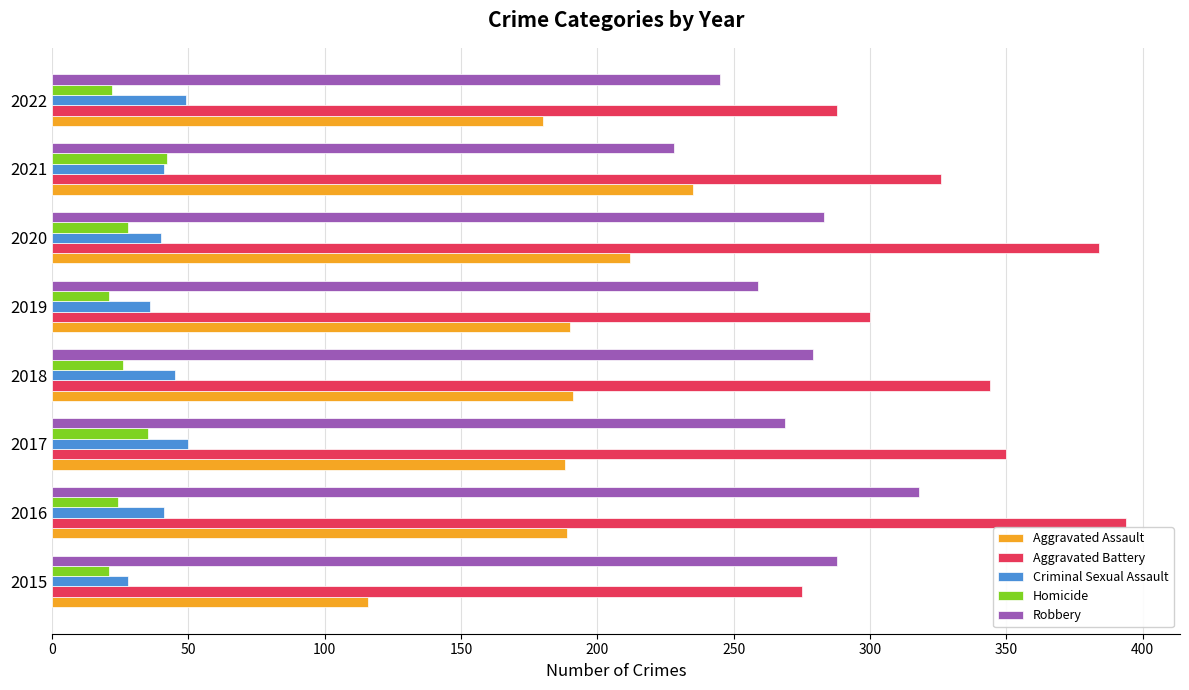

The value of Homicide at 2016 is 24. True or false?

True